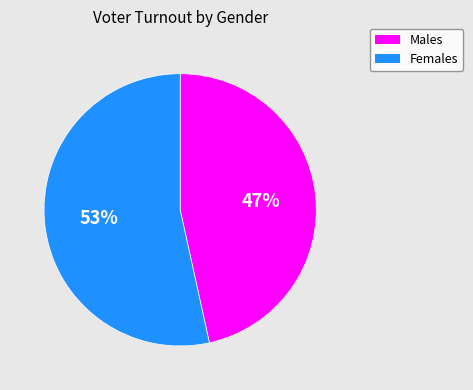

To the nearest percent, what is the average slice percentage?

50%